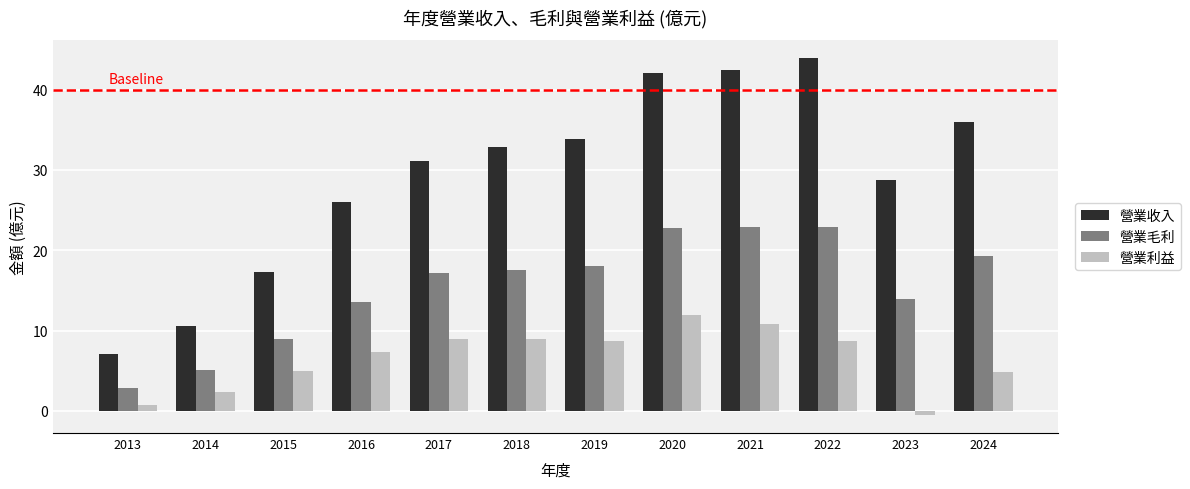

Is it true that 營業利益 equals 2.4 at 2015?

False